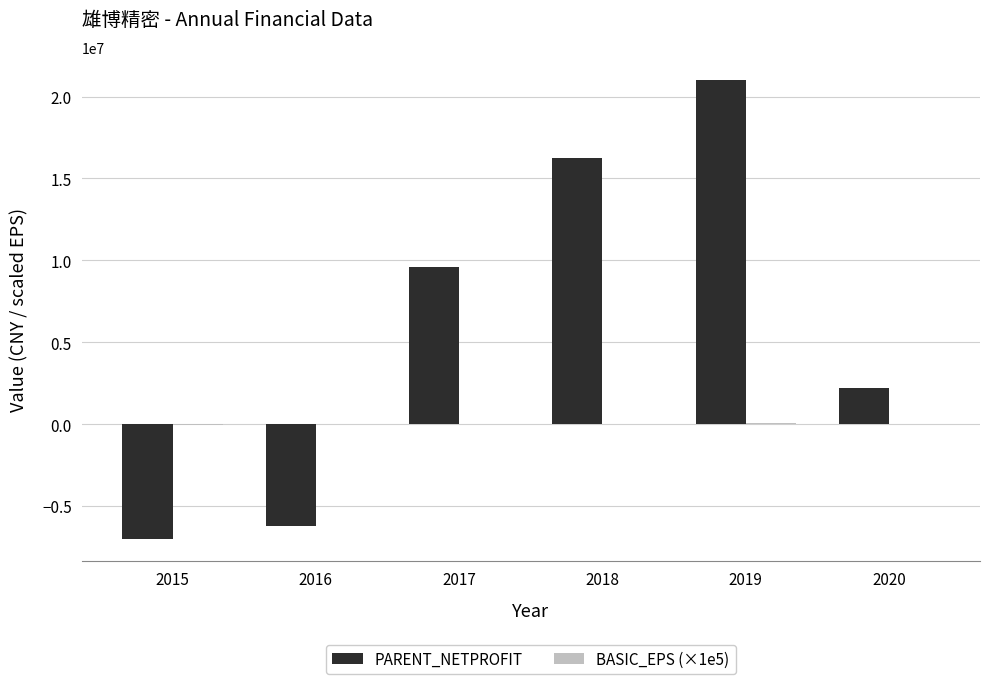

Which series changed the most between 2015 and 2019?

PARENT_NETPROFIT